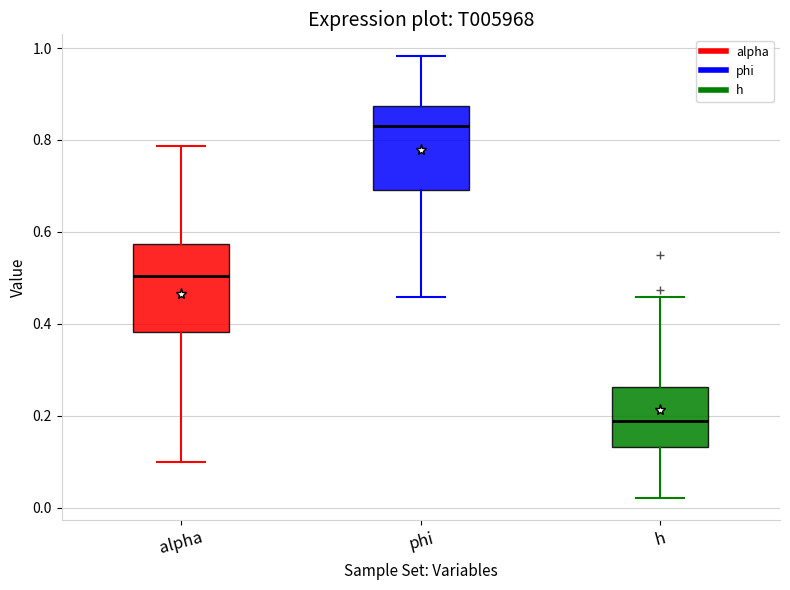

Reading left to right, read every box against the y-axis: the position of its median line, the range the box covers, and the ends of its whiskers. The values are not printed on the chart, so give them approximately, as read against the axis.

alpha: median 0.50, box 0.38 to 0.58, whiskers 0.10 to 0.78
phi: median 0.84, box 0.70 to 0.88, whiskers 0.46 to 0.98
h: median 0.18, box 0.14 to 0.26, whiskers 0.02 to 0.46